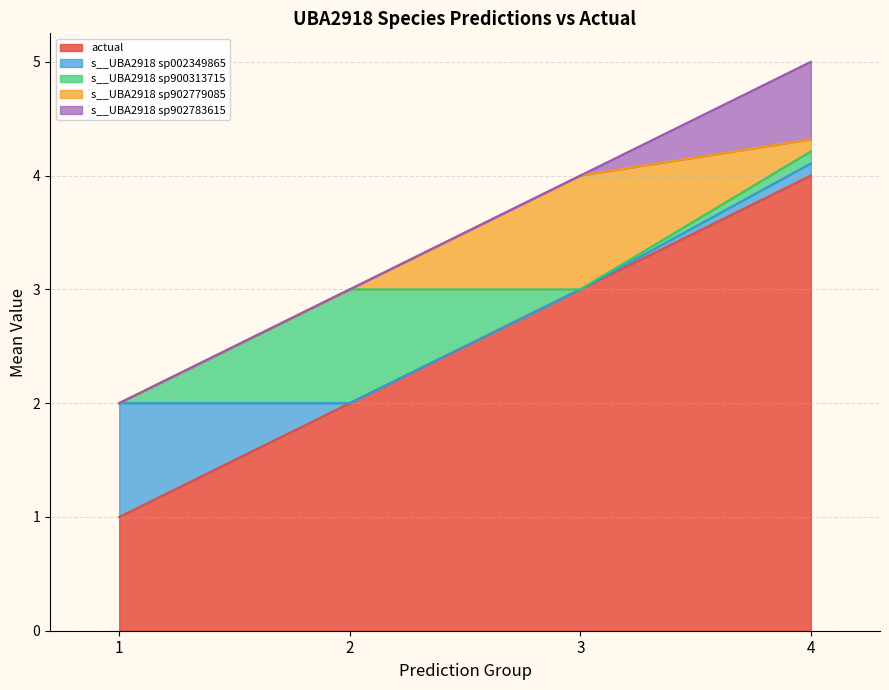

What is the total value across all series at 2?

3.0